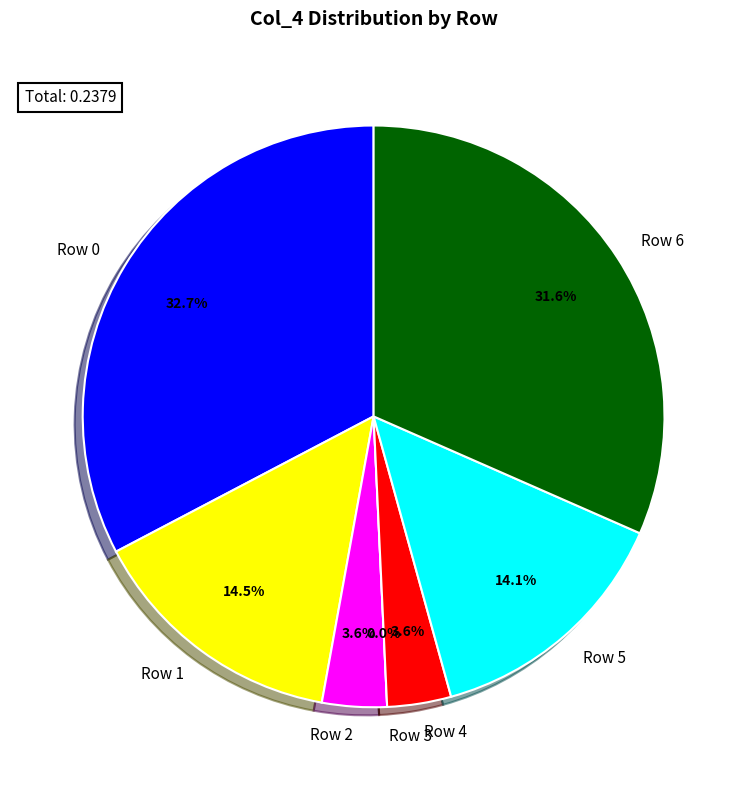

Which slice is the smallest?

Row 3